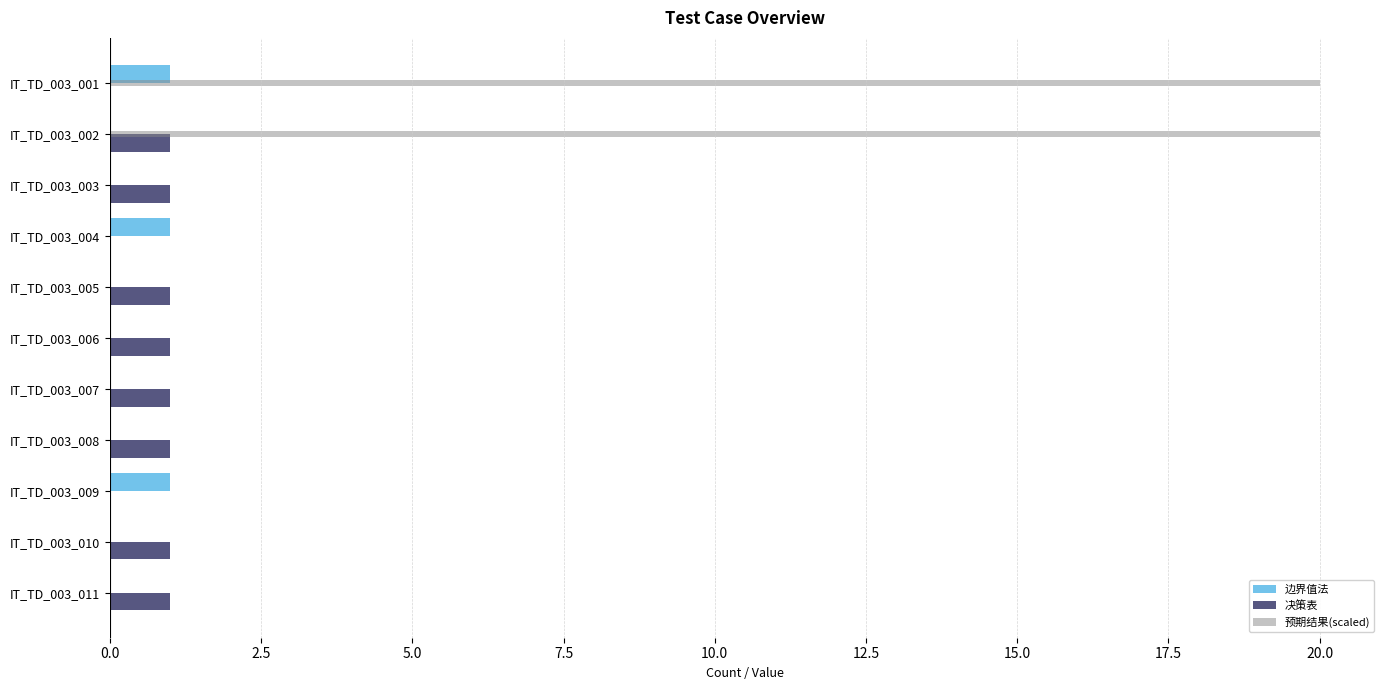

What is the greatest value displayed?

20